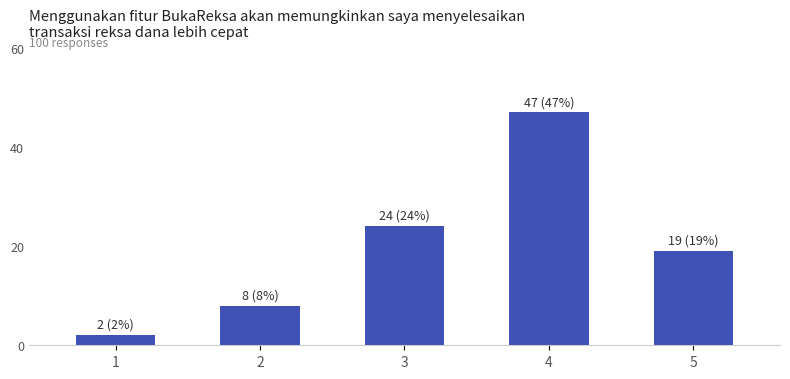

Reading right to left, extract all data points from this chart.

19	47	24	8	2